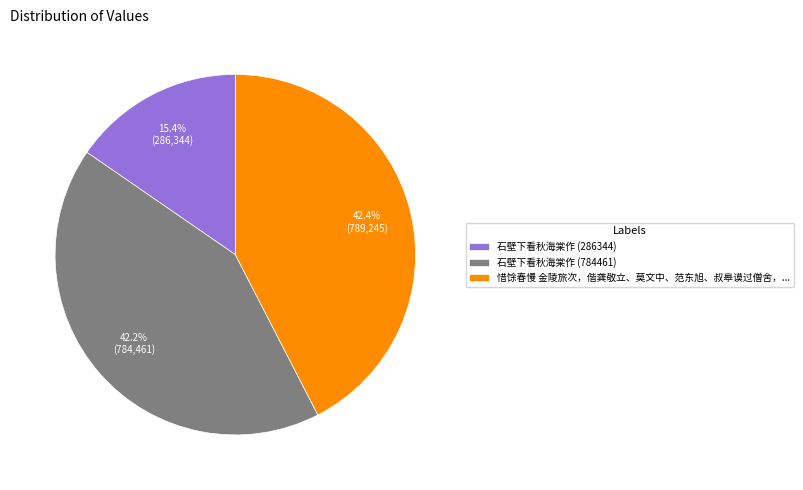

Count the number of slices in the pie.

3